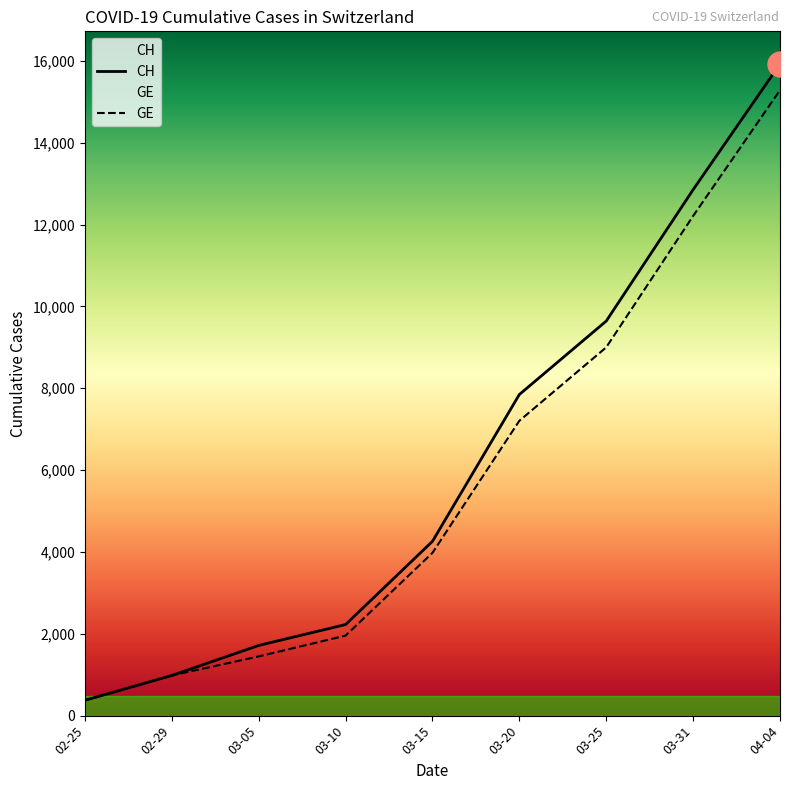

What is the sum of the GE values at 02-25 and 03-25?

9375